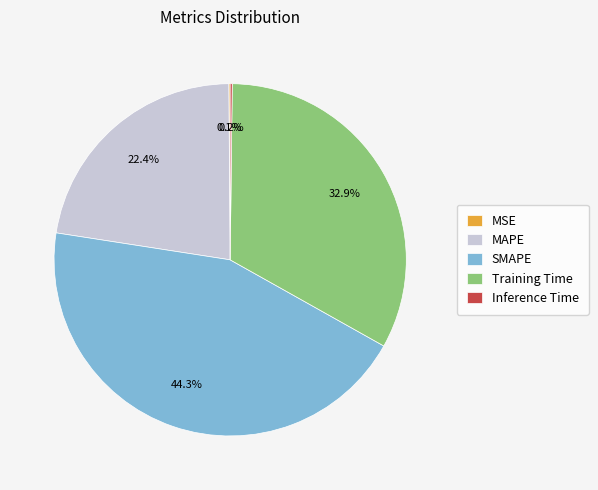

The Training Time slice represents 33% of the pie. True or false?

True